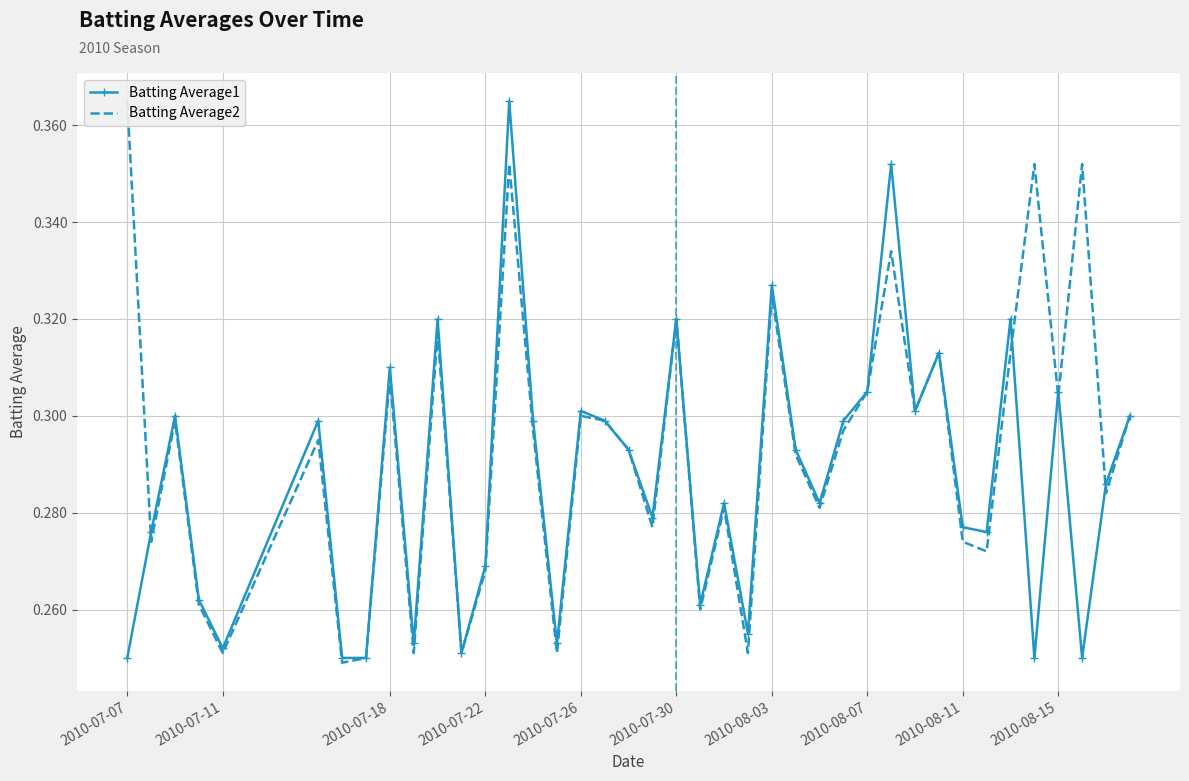

What is the maximum value for Batting Average1?

0.4